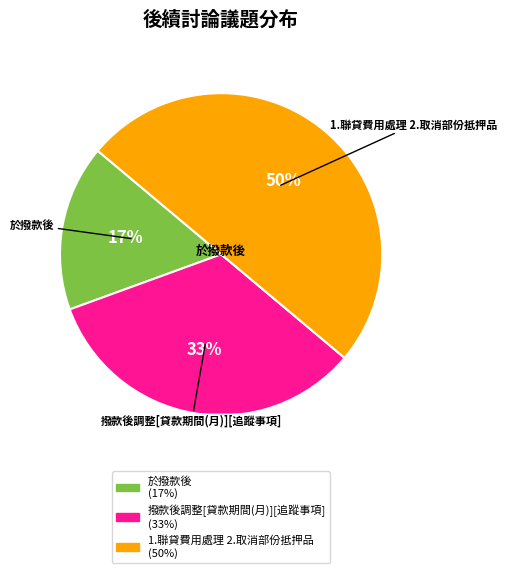

Is 撥款後調整[貸款期間(月)][追蹤事項] the majority of the pie?

No